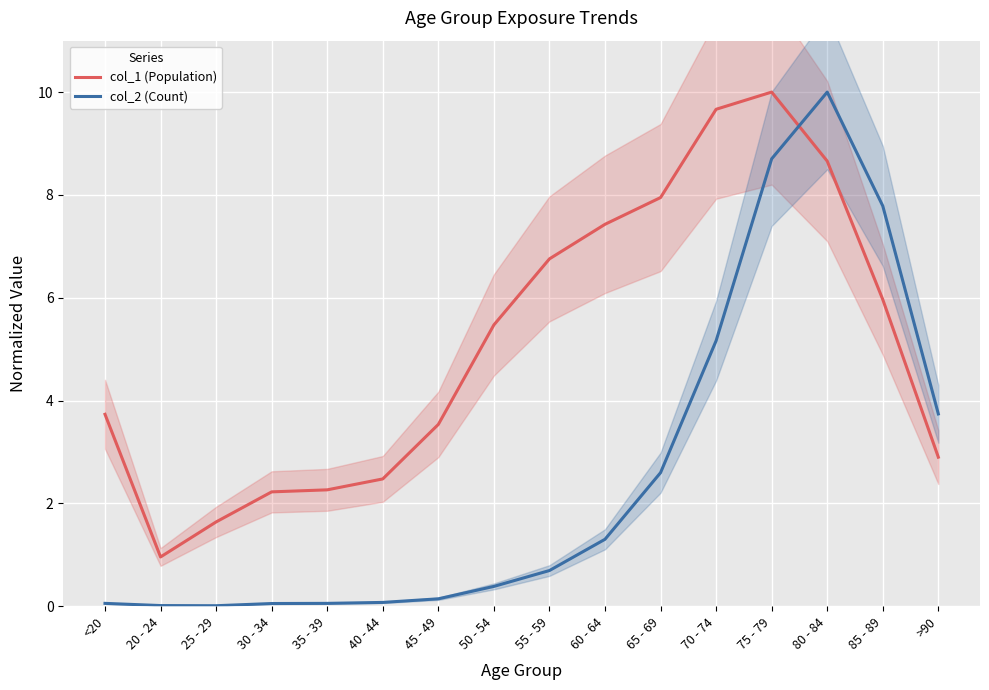

Where is the first local minimum for col_2 (Count)?

25 - 29